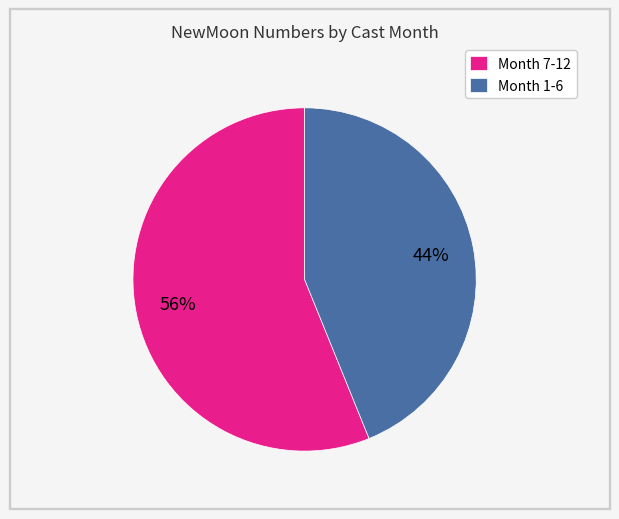

Which has a higher value, Month 1-6 or Month 7-12?

Month 7-12